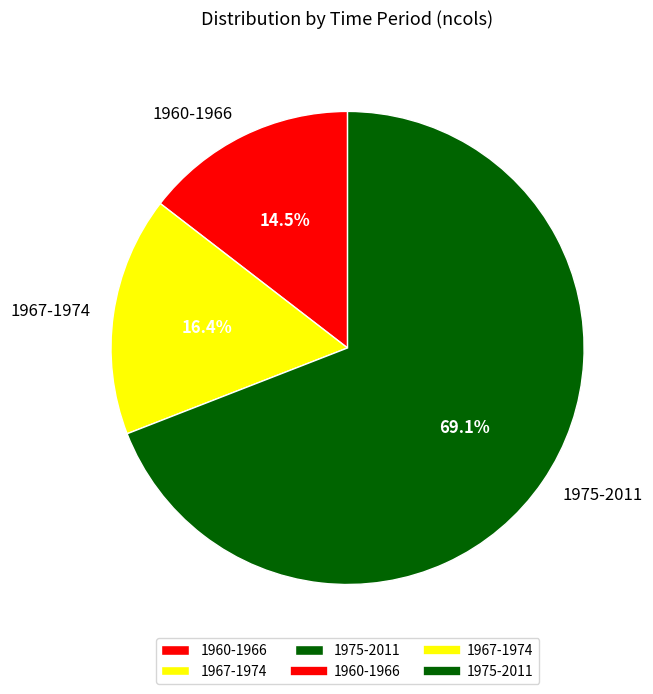

To the nearest percent, what is the combined percentage of 1960-1966 and 1967-1974?

31%